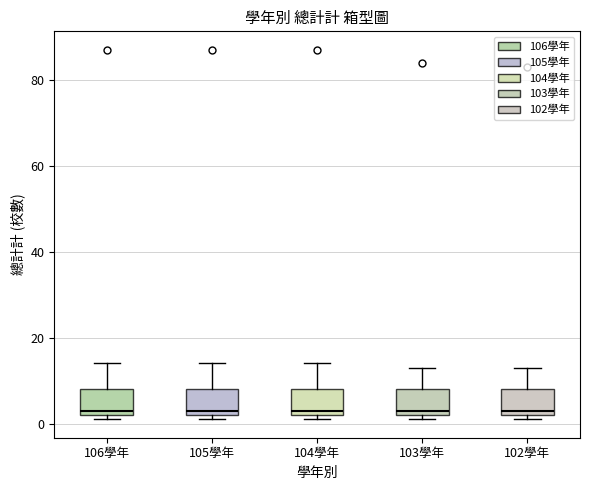

Reading left to right, read every box against the y-axis: the position of its median line, the range the box covers, and the ends of its whiskers. The values are not printed on the chart, so give them approximately, as read against the axis.

106學年: median 4, box 2 to 8, whiskers 2 (just below the box's lower edge) to 14
105學年: median 4, box 2 to 8, whiskers 2 (just below the box's lower edge) to 14
104學年: median 4, box 2 to 8, whiskers 2 (just below the box's lower edge) to 14
103學年: median 4, box 2 to 8, whiskers 2 (just below the box's lower edge) to 14
102學年: median 4, box 2 to 8, whiskers 2 (just below the box's lower edge) to 14